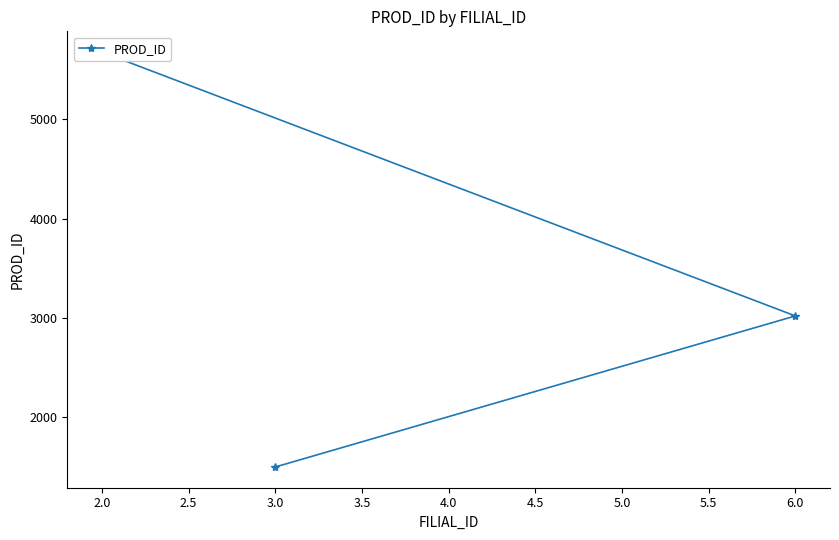

What is the value of the 2nd point from the left?

3020